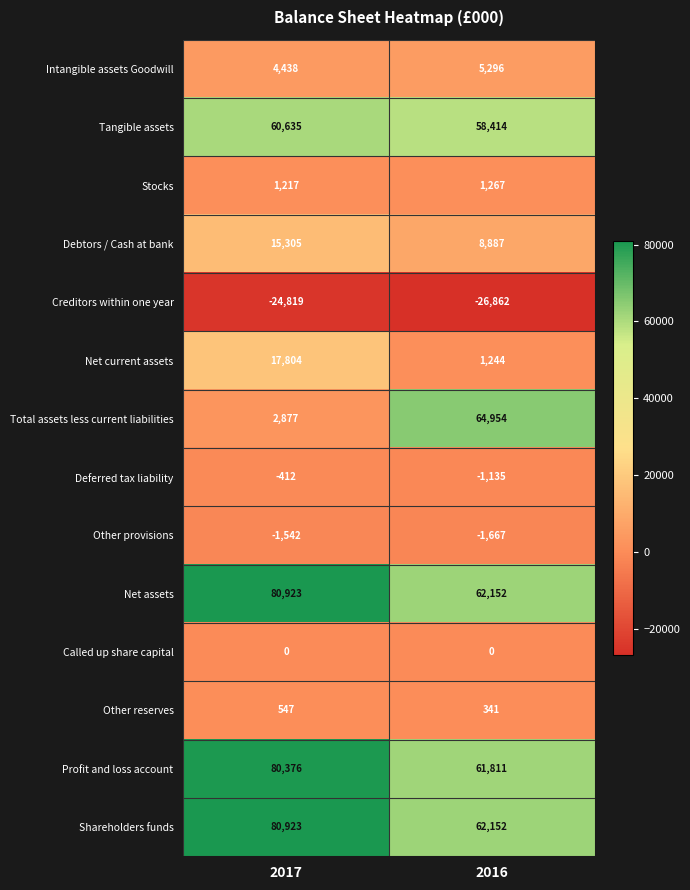

At which label does Profit and loss account reach its peak?

2017